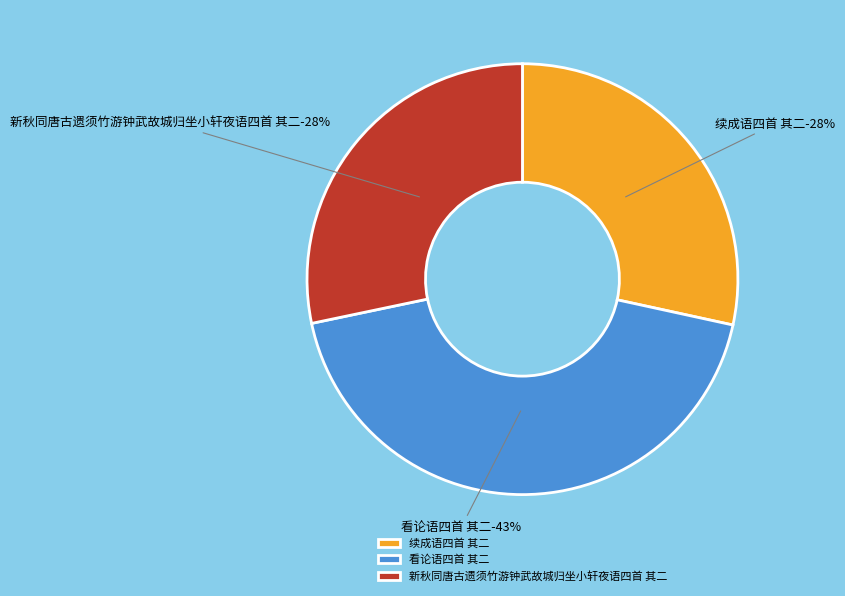

Rank the categories by value from lowest to highest.

新秋同唐古遗须竹游钟武故城归坐小轩夜语四首 其二, 续成语四首 其二, 看论语四首 其二